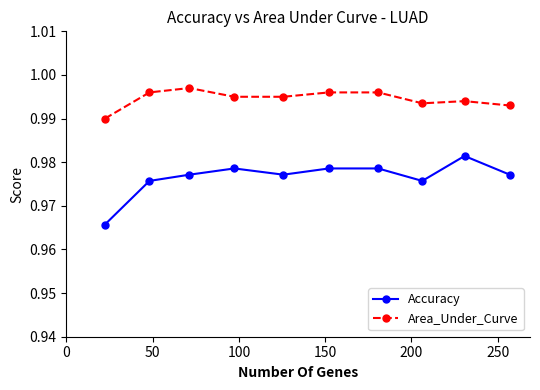

In Accuracy, how many points are lower than both neighbors (excluding endpoints)?

2